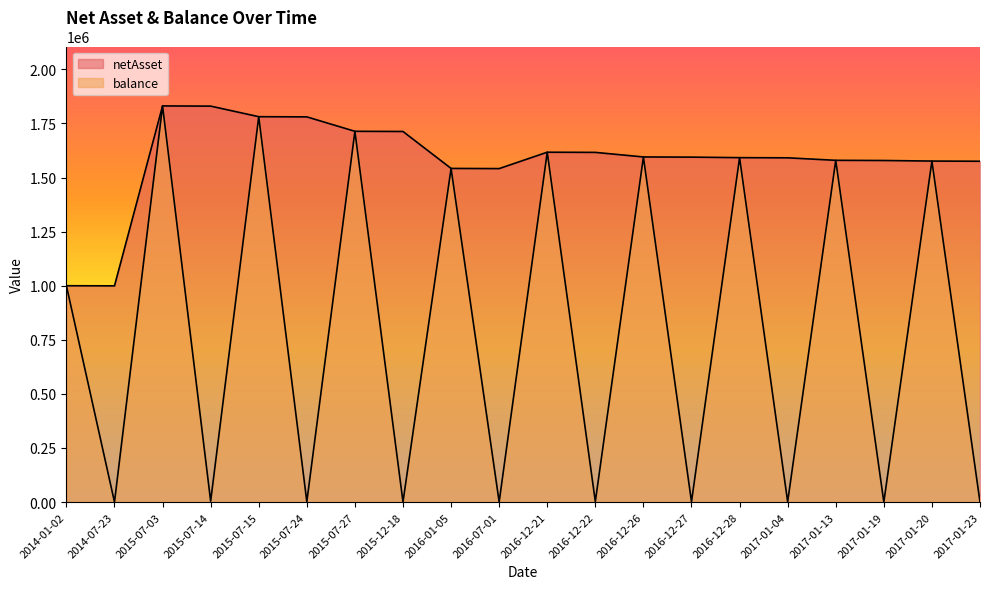

Reading left to right, extract all data points from this chart.

netAsset: 1000000.0	999500.4	1831153.8	1830240.8	1781391.0	1780501.6	1713852.0	1712995.9	1542237.0	1541466.8	1617186.4	1616379.3	1595302.7	1594506.1	1592049.5	1591254.5	1579707.2	1578917.7	1576247.5	1575459.8
balance: 1000000.0	226.5	1831153.8	4179.5	1781391.0	1828.0	1713852.0	734.1	1542237.0	884.9	1617186.4	2181.2	1595302.7	1285.3	1592049.5	1147.9	1579707.2	47.4	1576247.5	65.3